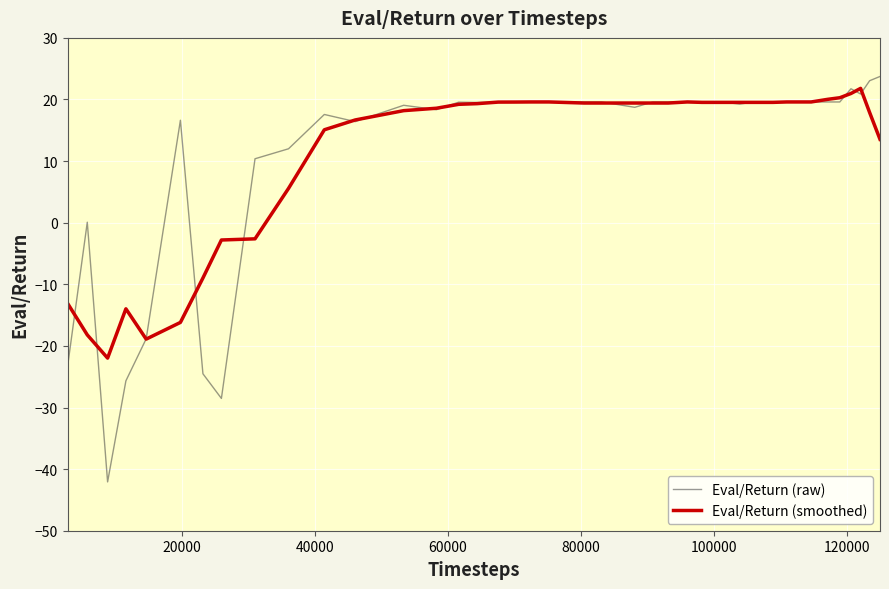

Which series has the largest range (max minus min)?

Eval/Return (raw)